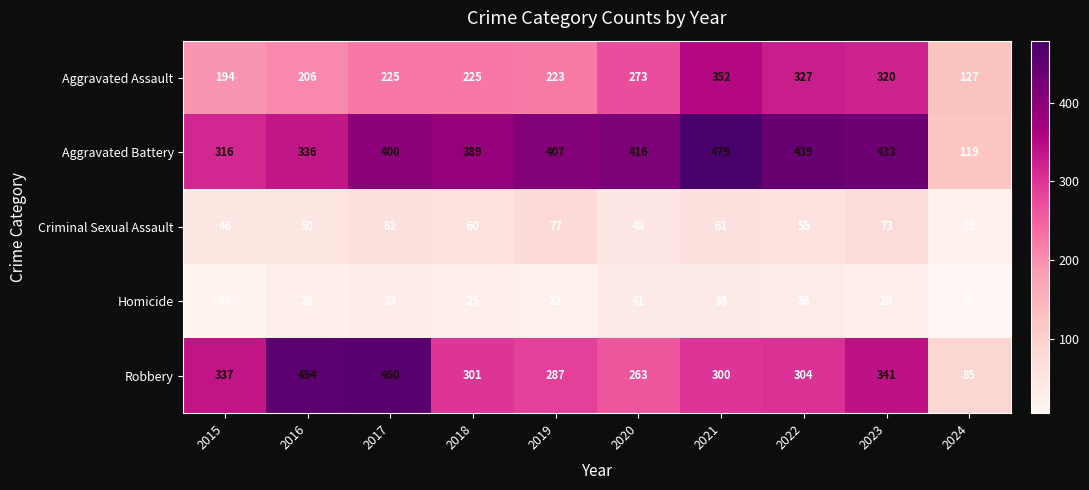

How many data points in Criminal Sexual Assault are less than 60?

5